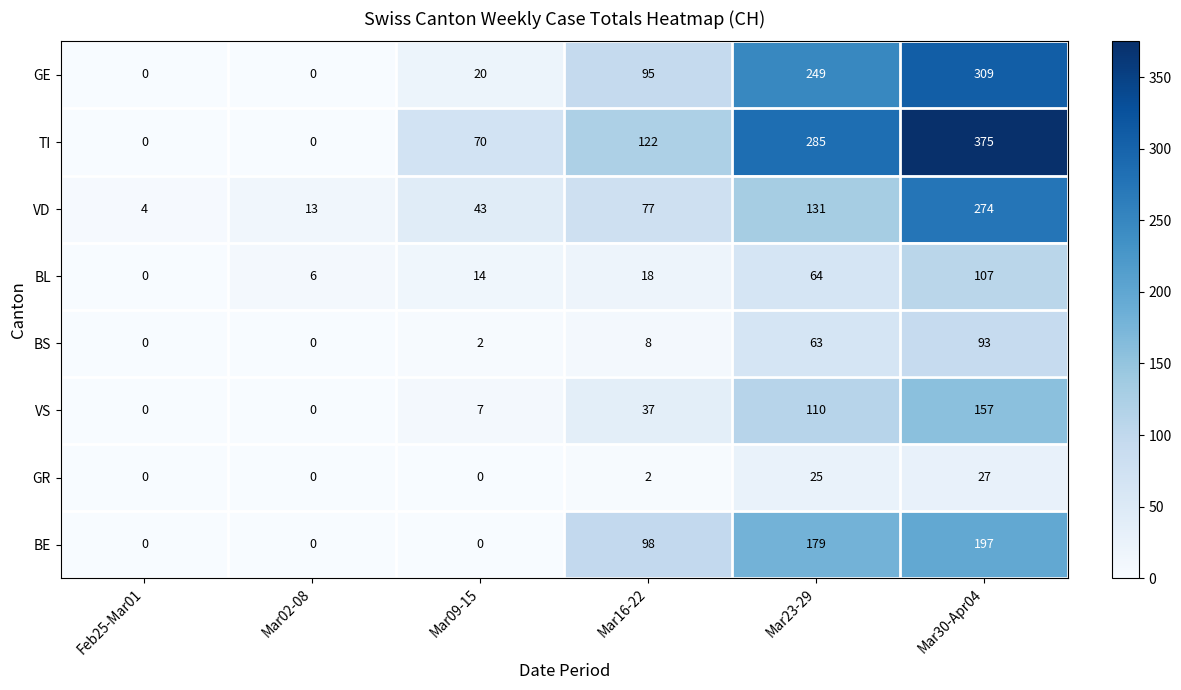

At Mar30-Apr04, list the series in order from largest to smallest.

TI, GE, VD, BE, VS, BL, BS, GR